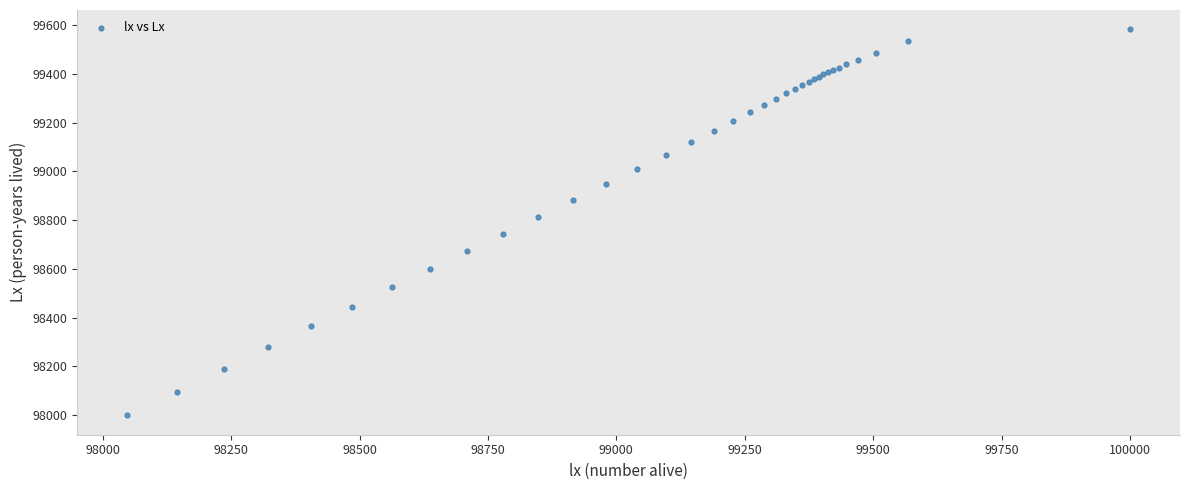

What Y value in the scatter plot is closest to 98791?

98814